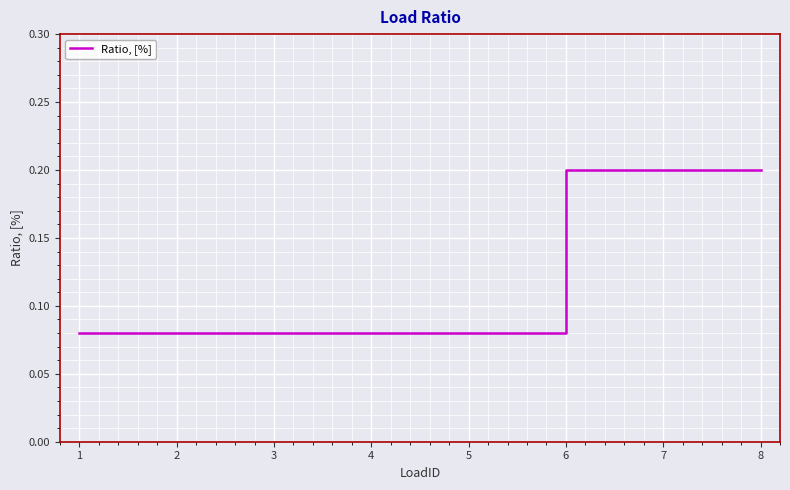

What is the sum of the values at 8 and 3?

0.3